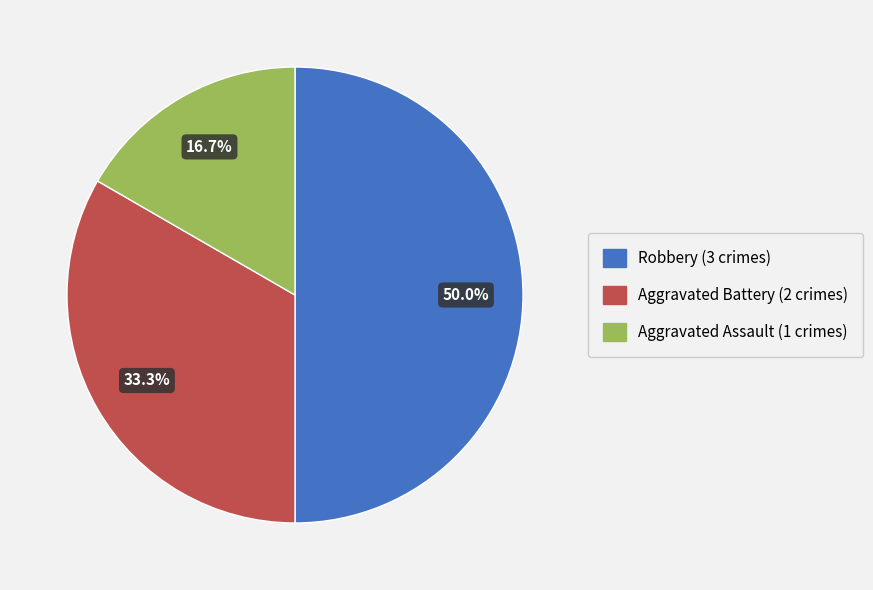

Is it true that Aggravated Battery is 25% of the pie?

False